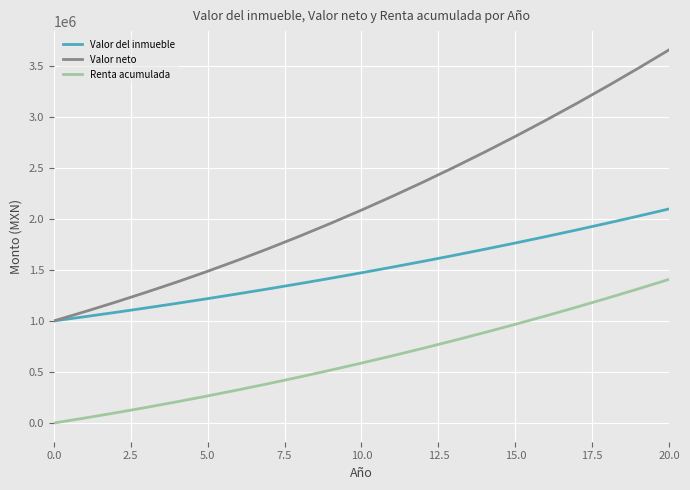

Reading right to left, list all the values displayed in this chart.

Valor del inmueble: 2096529.5	2026178.1	1957655.8	1890927.5	1825959.1	1762717.8	1701170.5	1641284.1	1583026.8	1526366.5	1471272.1	1417711.8	1365654.5	1315069.1	1265924.8	1218190.5	1171836.2	1126831.1	1083143.0	1040741.5	1000000.0
Valor neto: 3654369.8	3474446.5	3299718.1	3130149.8	2965707.5	2806358.1	2652068.8	2502806.5	2358539.1	2219235.8	2084864.5	1955395.1	1830797.8	1711042.5	1596100.1	1485942.9	1380543.6	1279876.2	1182914.5	1089631.4	1000000.0
Renta acumulada: 1407024.8	1314042.5	1223549.1	1135527.8	1049960.5	966830.1	886118.8	807808.5	731882.1	658320.8	587106.5	518222.1	451649.8	387371.5	325369.1	265625.8	208123.5	152844.1	99771.6	48889.9	0.0